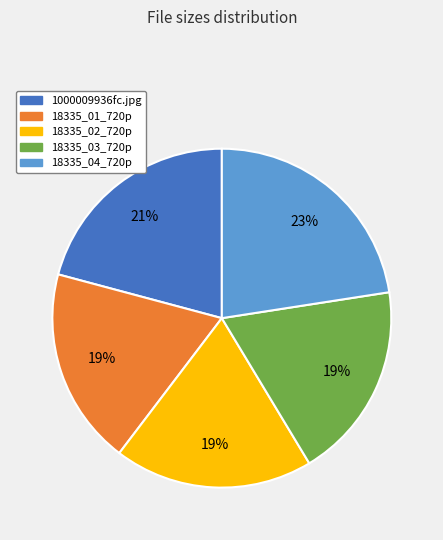

To the nearest percent, what is the difference between the 18335_01_720p and 18335_04_720p slice percentages?

4%